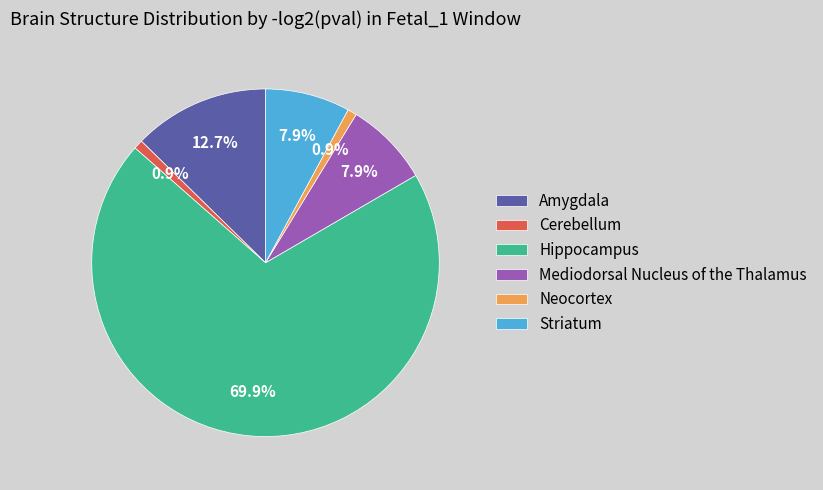

How much of the chart is everything except Amygdala?

87.3%